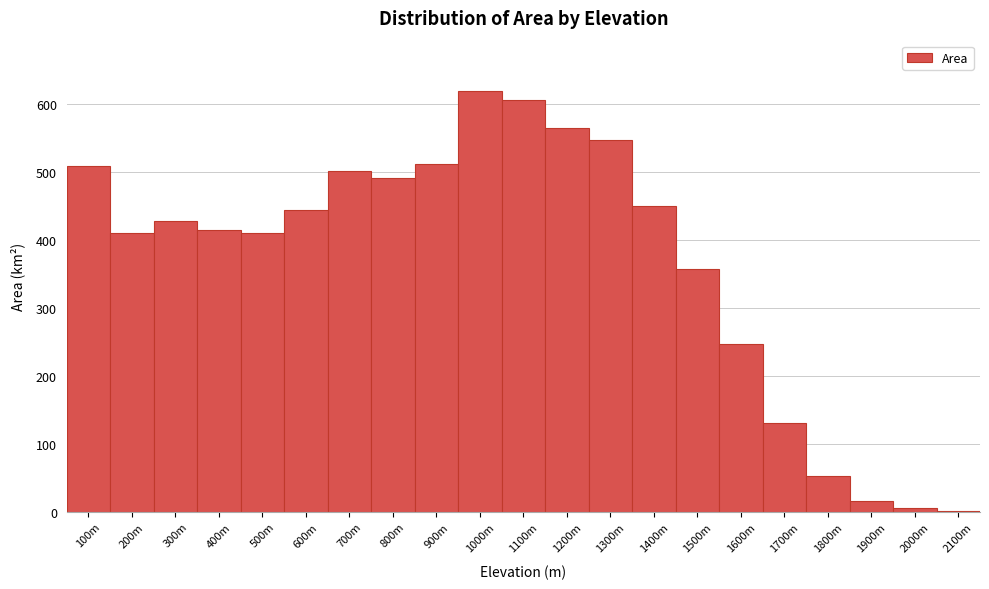

Between 800m and 1700m, which is larger?

800m